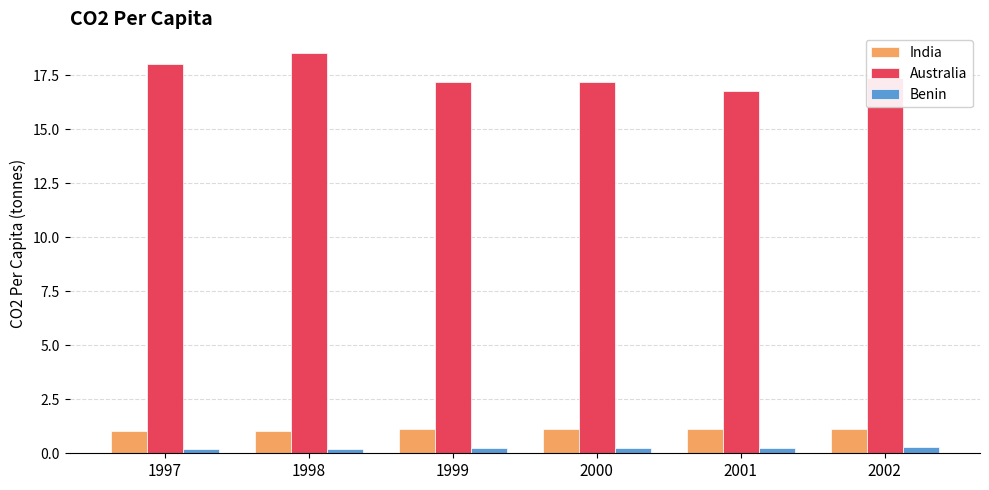

Does the chart contain any negative values?

No